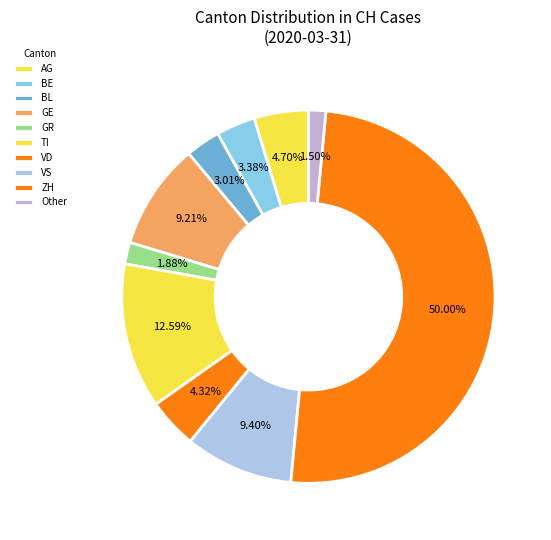

Does any single category account for the majority?

No